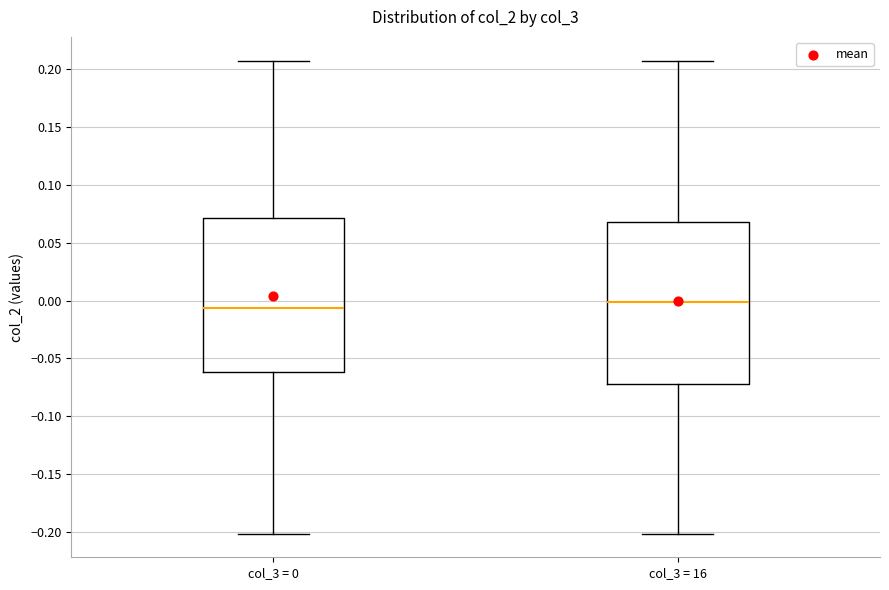

Comparing the boxes themselves (not the whiskers), which one is the tallest?

col_3 = 16